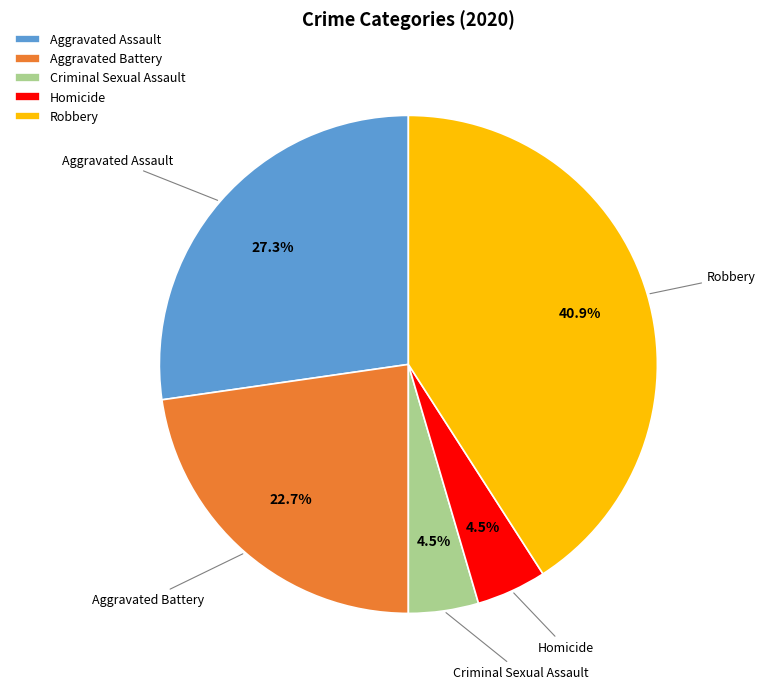

Does Aggravated Assault account for over 50% of the chart?

No